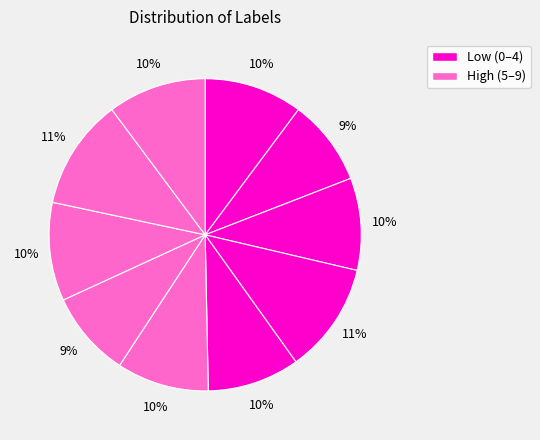

Count the number of slices in the pie.

10